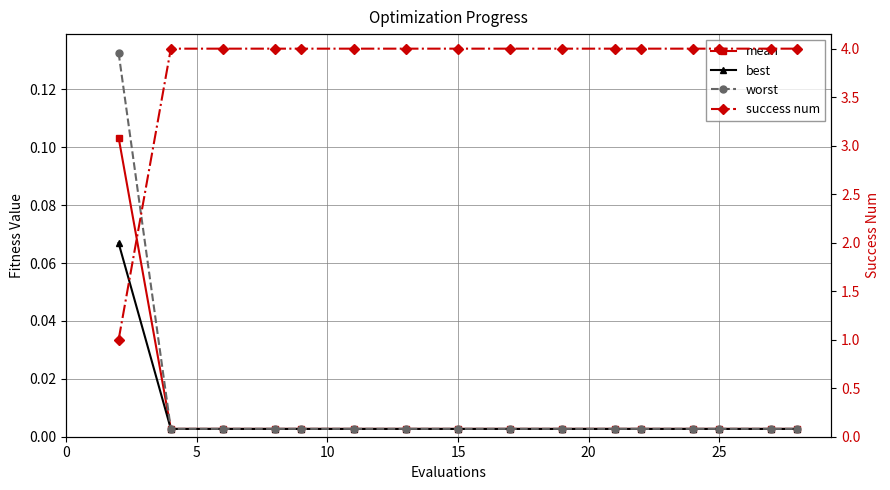

The best series shows 0.0 at 15. True or false?

True